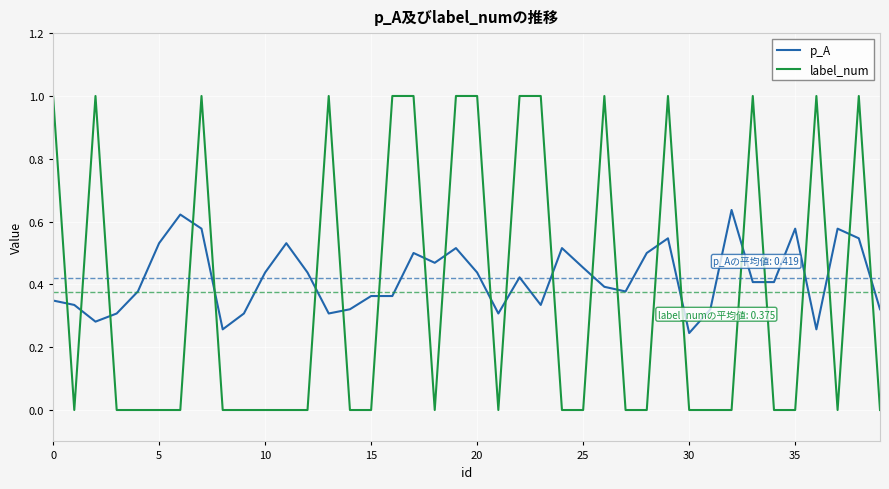

What is the maximum value shown in the chart?

1.0